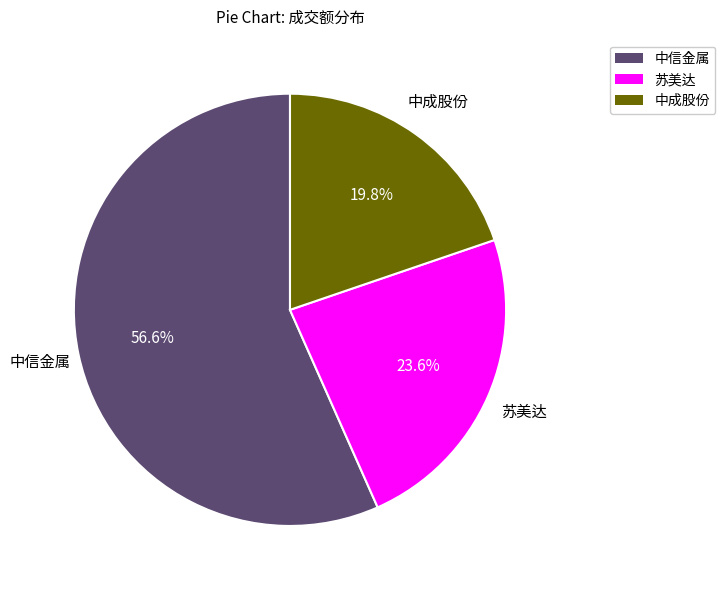

Is there any slice that represents more than half of the pie?

Yes